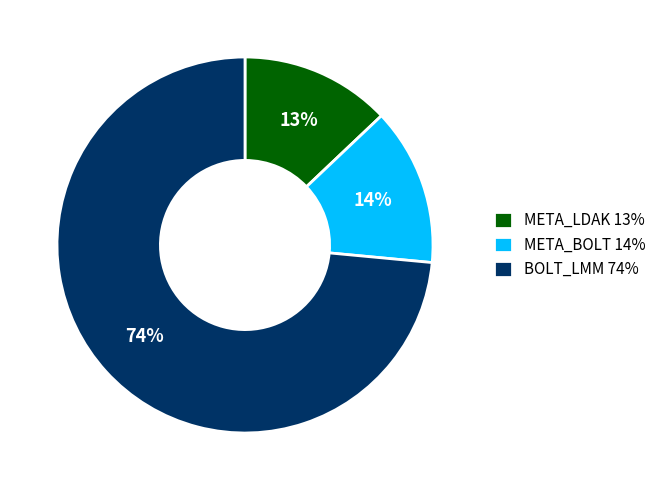

Combined, do BOLT_LMM 74% and META_LDAK 13% account for over 50%?

Yes